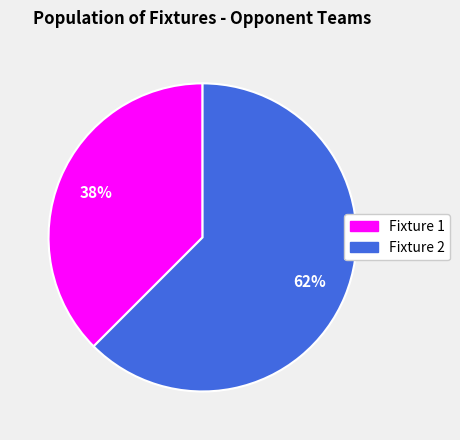

To the nearest percent, what is the average slice percentage?

50%